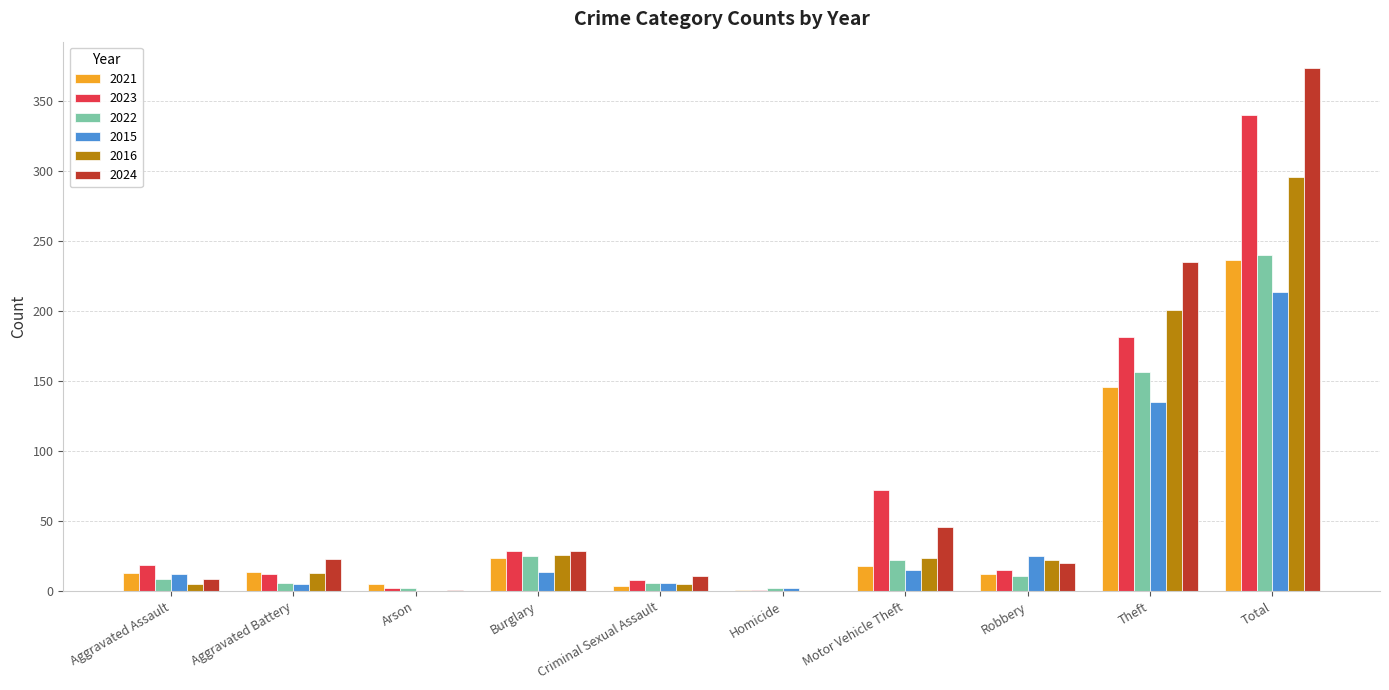

What is the sum of the 2022 values at Burglary and Motor Vehicle Theft?

47